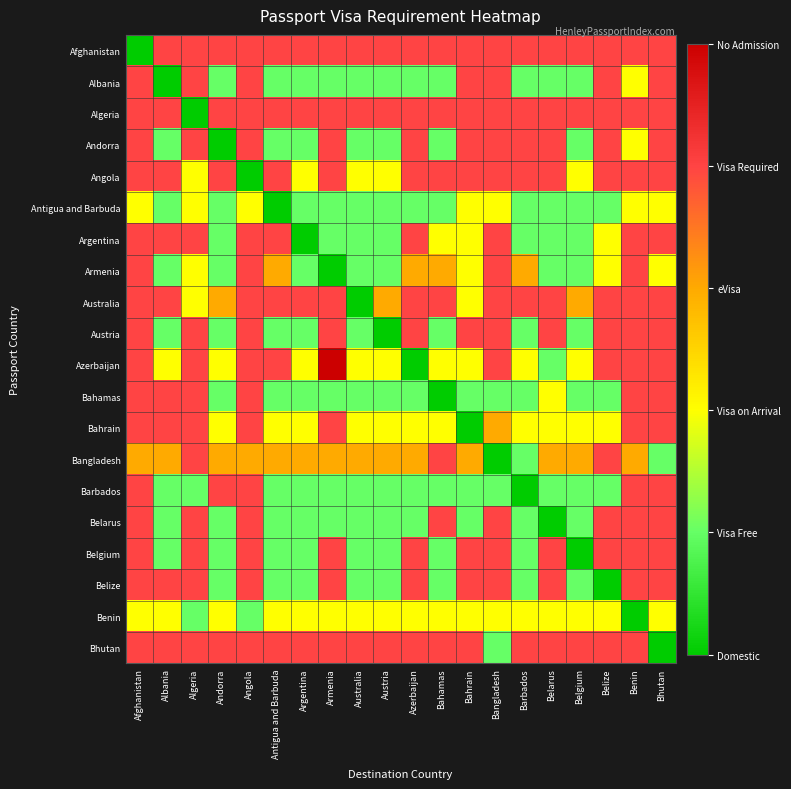

What is the spread (max minus min) of values at Austria?

4